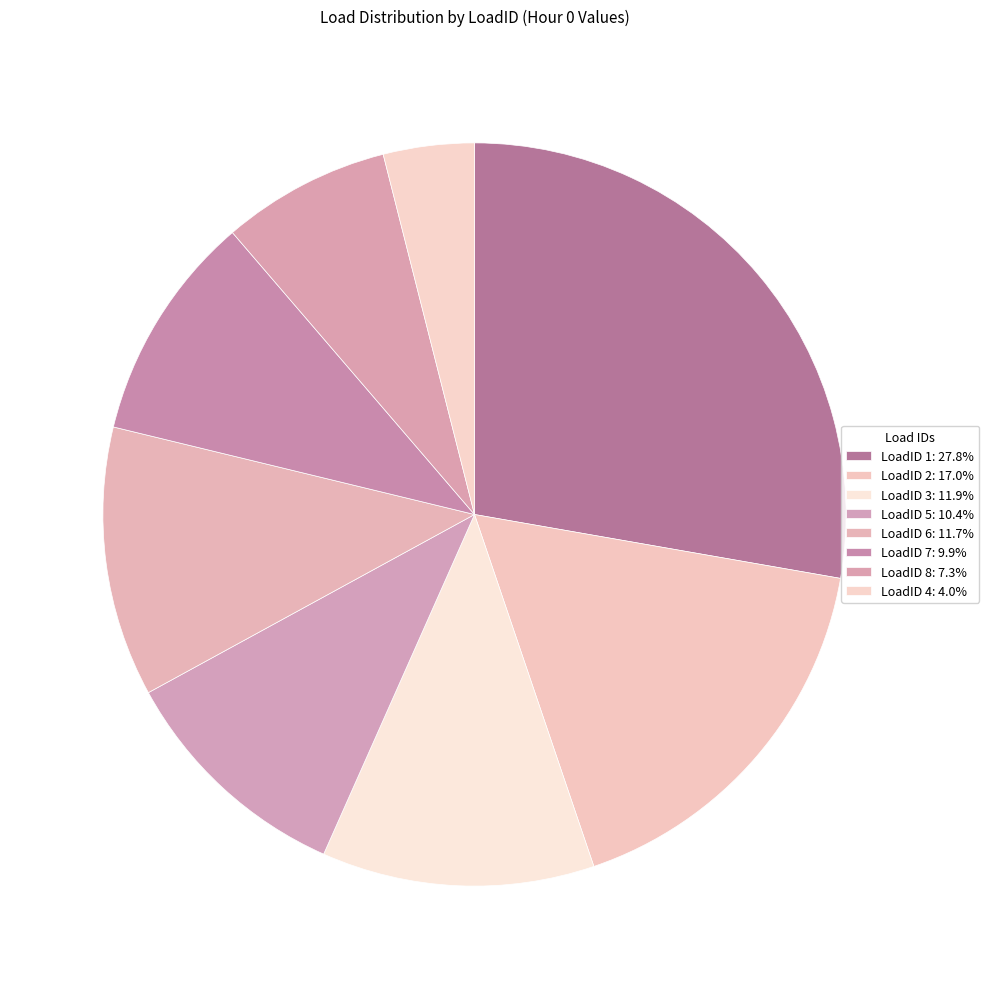

Count the number of slices in the pie.

8